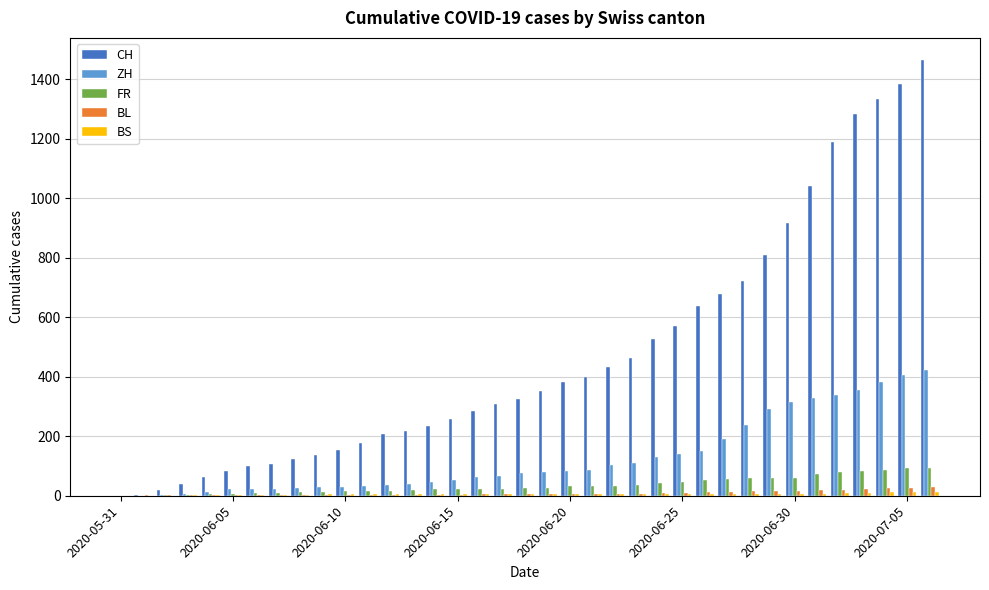

How many categories are shown in the chart?

37